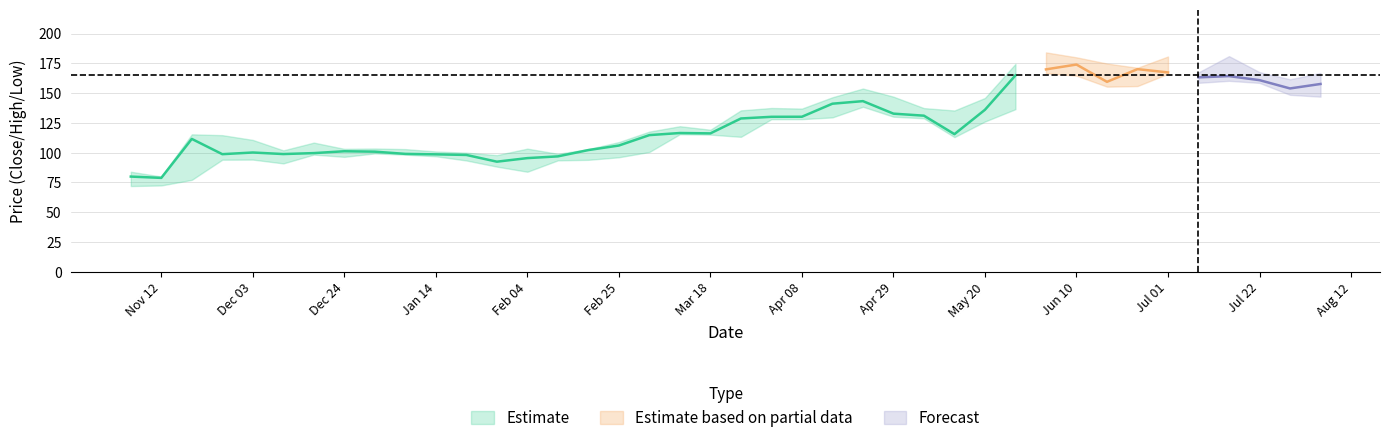

What position from the left is Low?

3